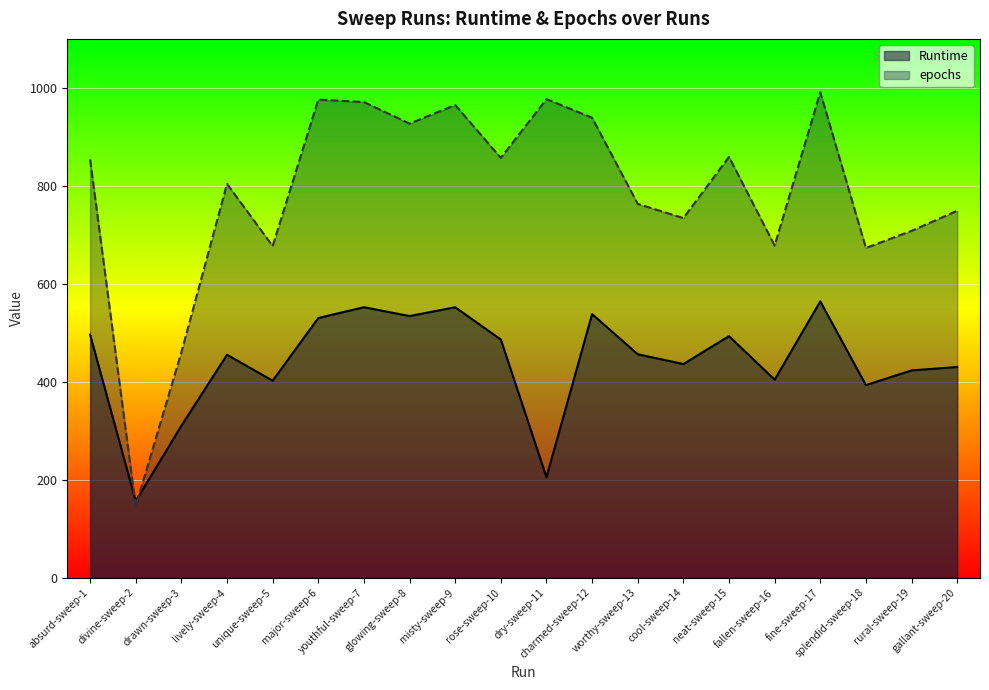

What is the sum of all Runtime values?

8815